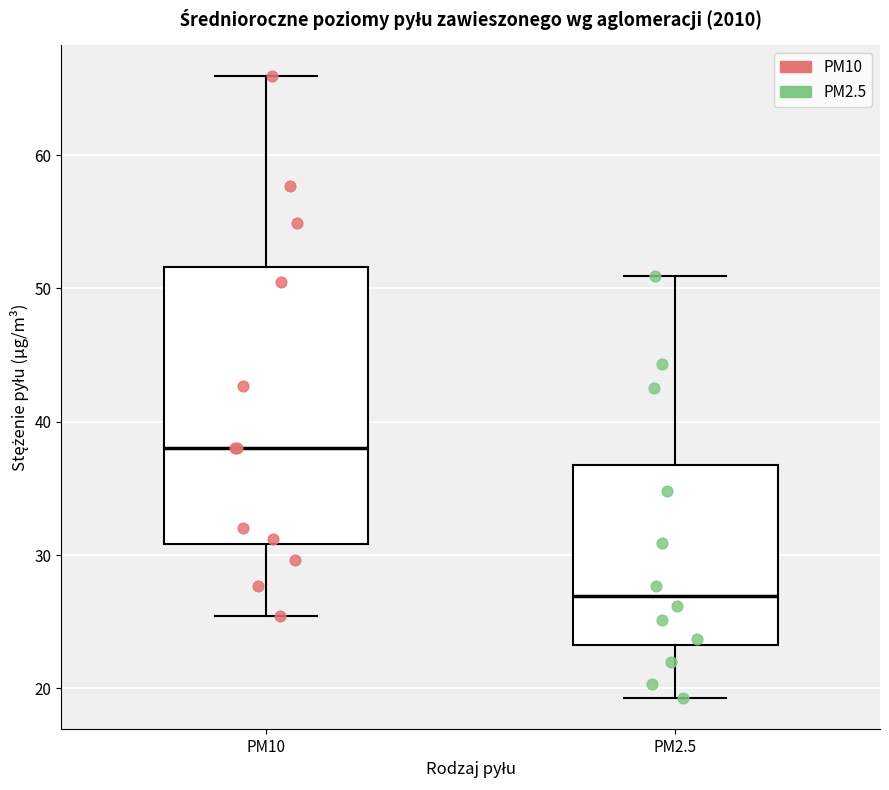

Which box is the tallest, from its lower edge to its upper edge?

PM10